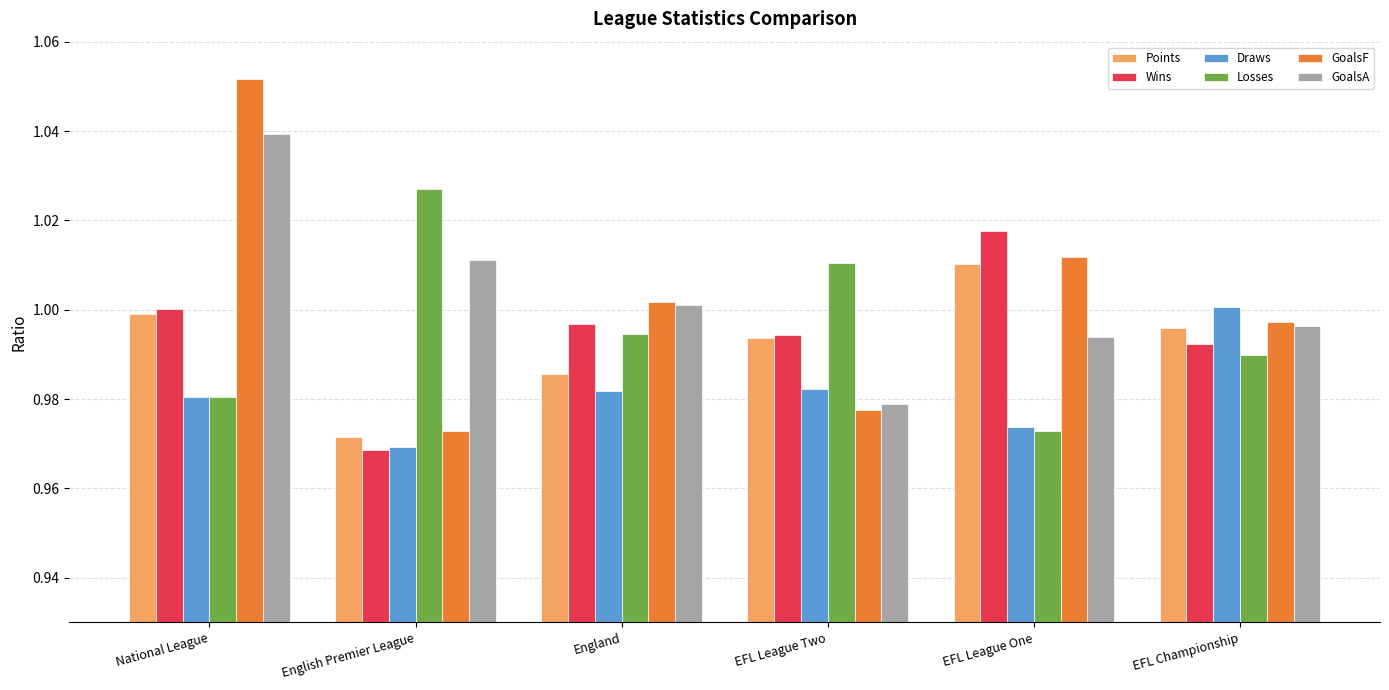

Which category has the lowest value across all series?

English Premier League